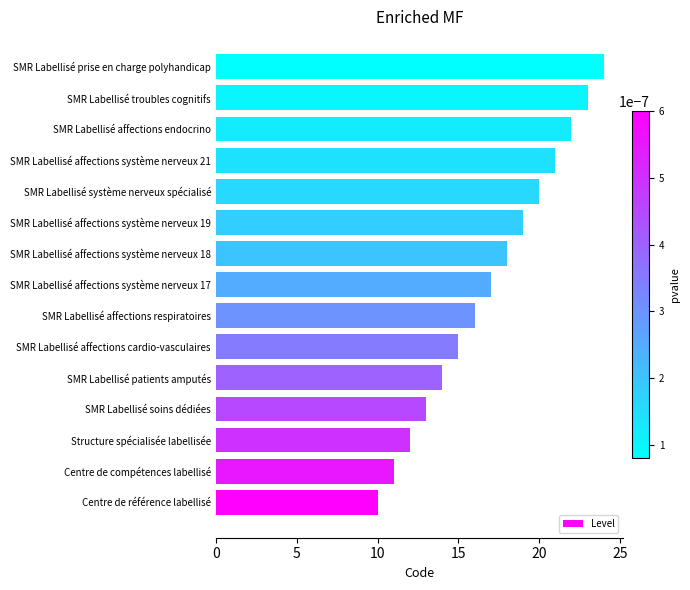

At which category does the chart reach its minimum across all series?

Centre de référence labellisé